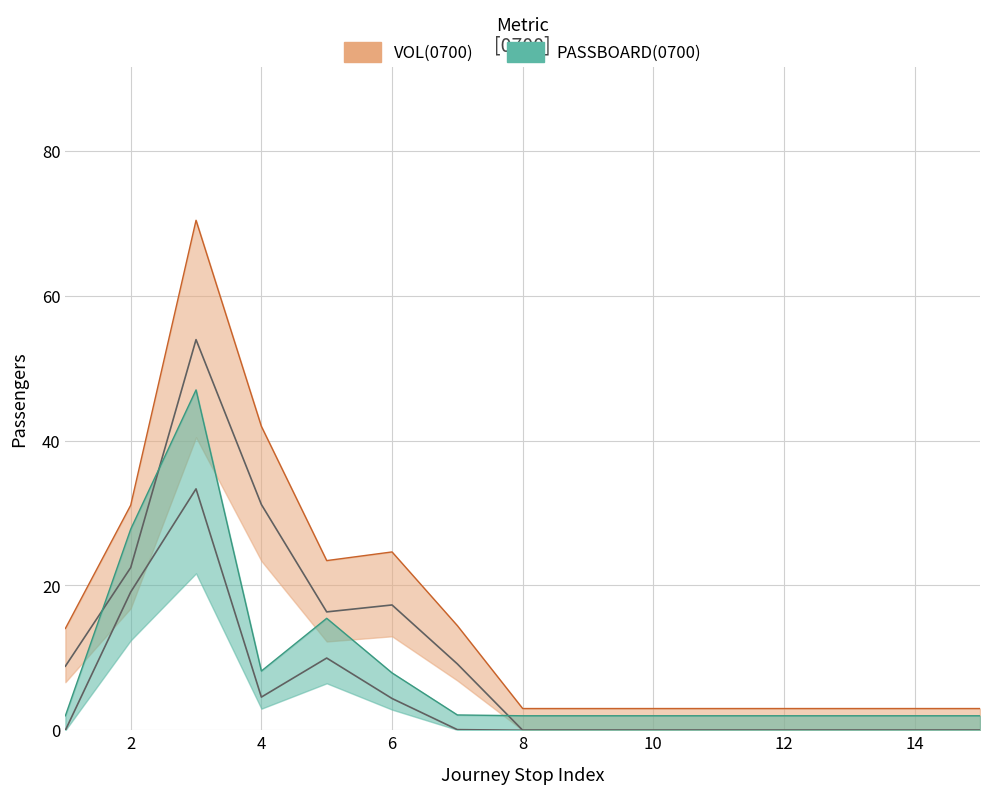

True or false: VOL(0700) and PASSBOARD(0700) cross at least once.

False